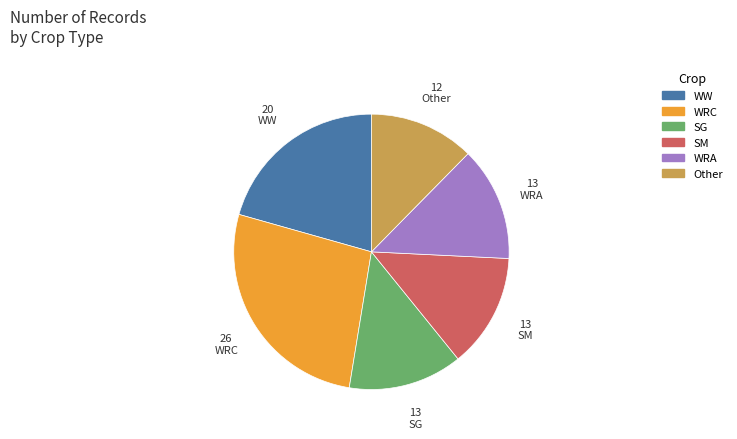

How many slices are in this pie chart?

6